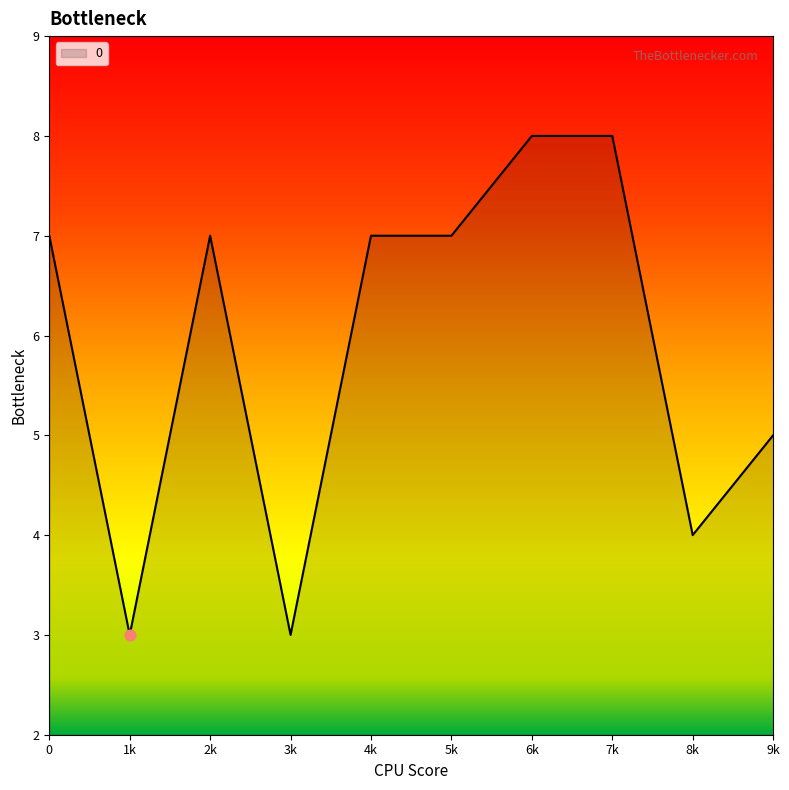

Which has a higher value, 9k or 2k?

2k